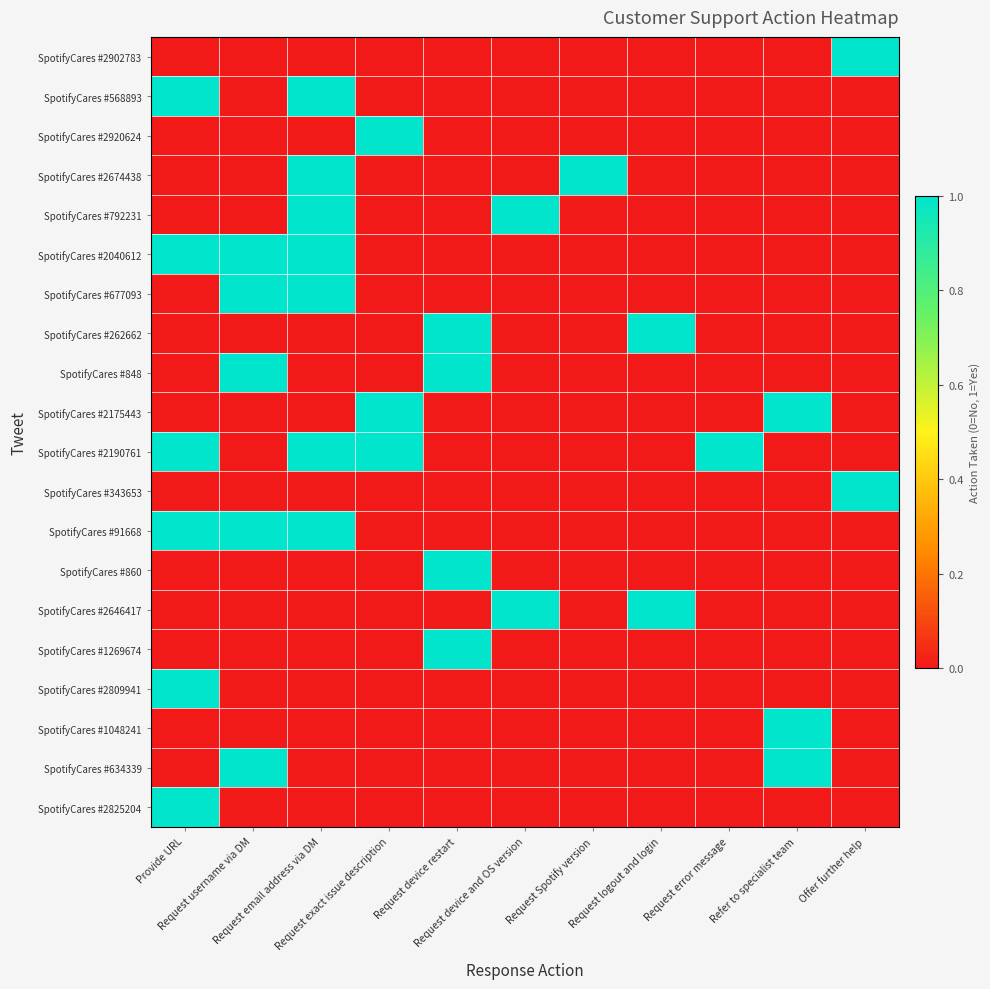

What is the difference between the highest and lowest values at Request error message?

1